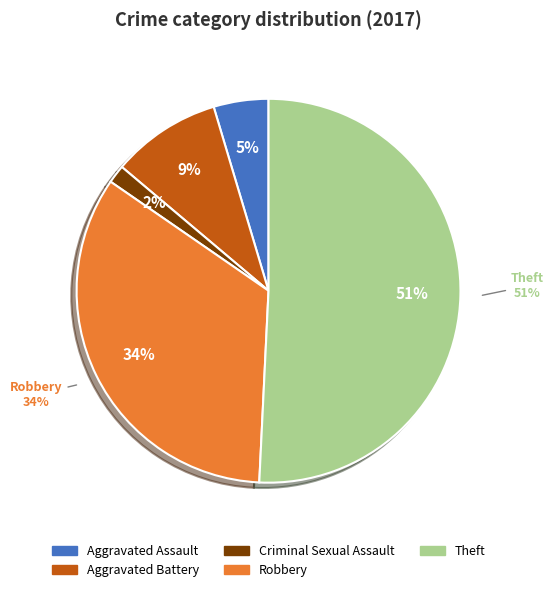

Combined, what portion of the pie is Aggravated Battery and Criminal Sexual Assault?

10.8%